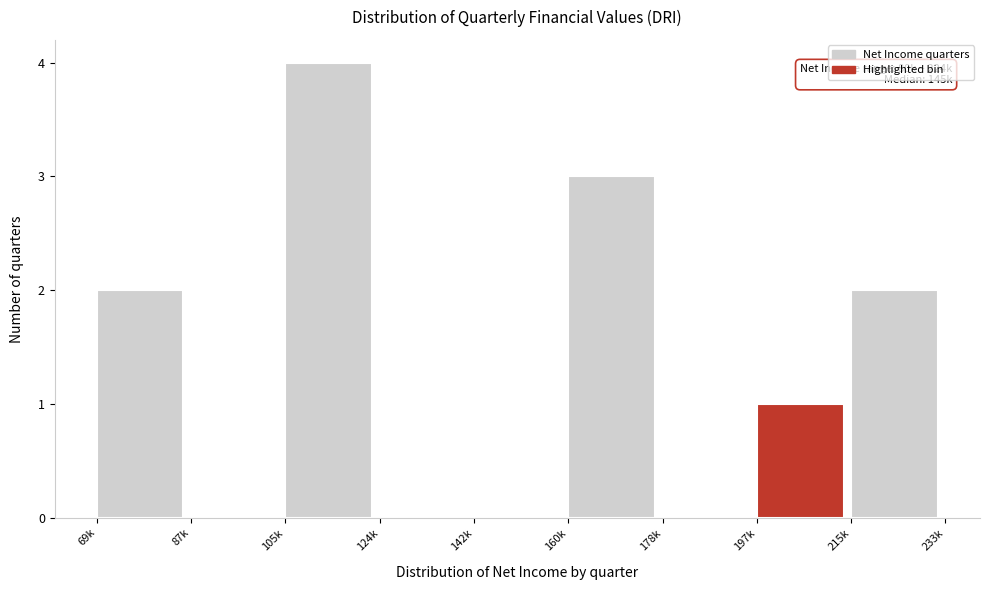

Reading left to right, what are all the values shown in this chart?

69k=2	87k=0	105k=4	124k=0	142k=0	160k=3	178k=0	197k=1	215k=2